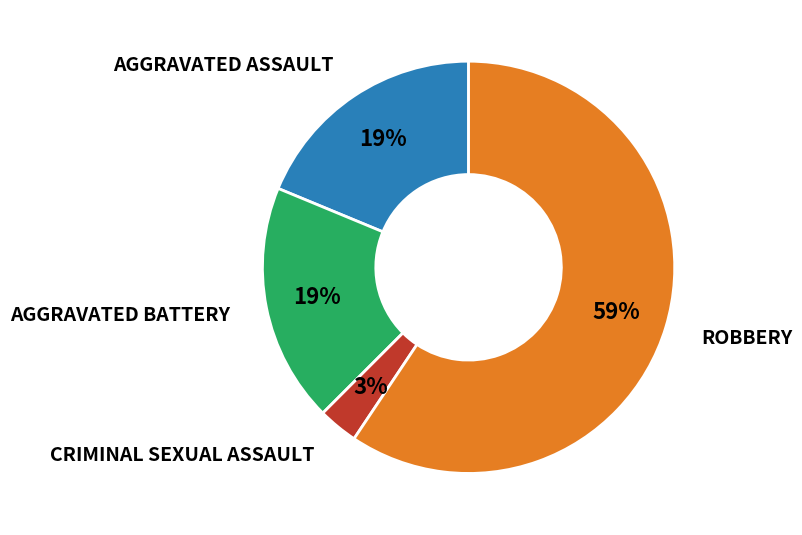

To the nearest percent, what is the difference between the largest and smallest slice percentages?

56%